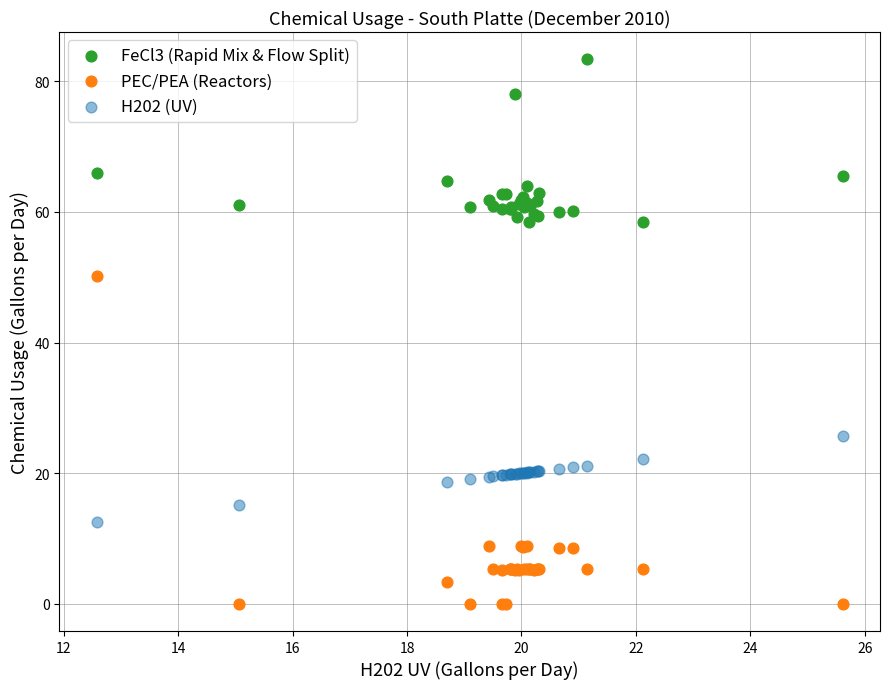

Which series reaches the maximum Y coordinate?

FeCl3 (Rapid Mix & Flow Split)